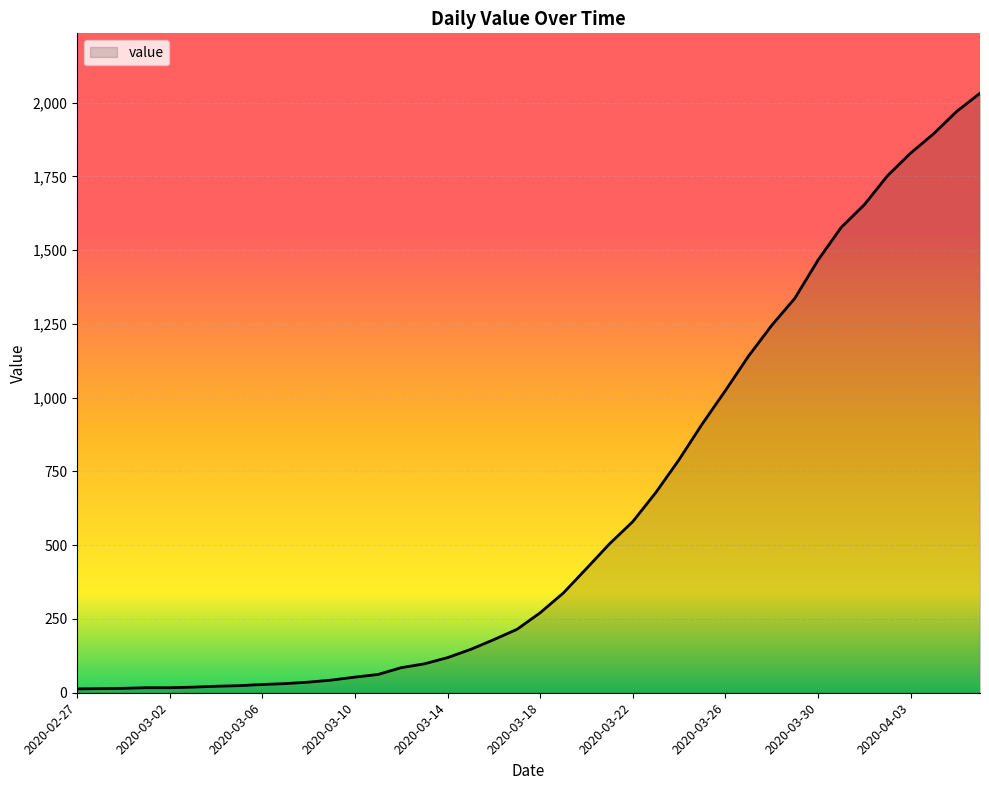

What is the difference between the maximum and minimum values?

2019